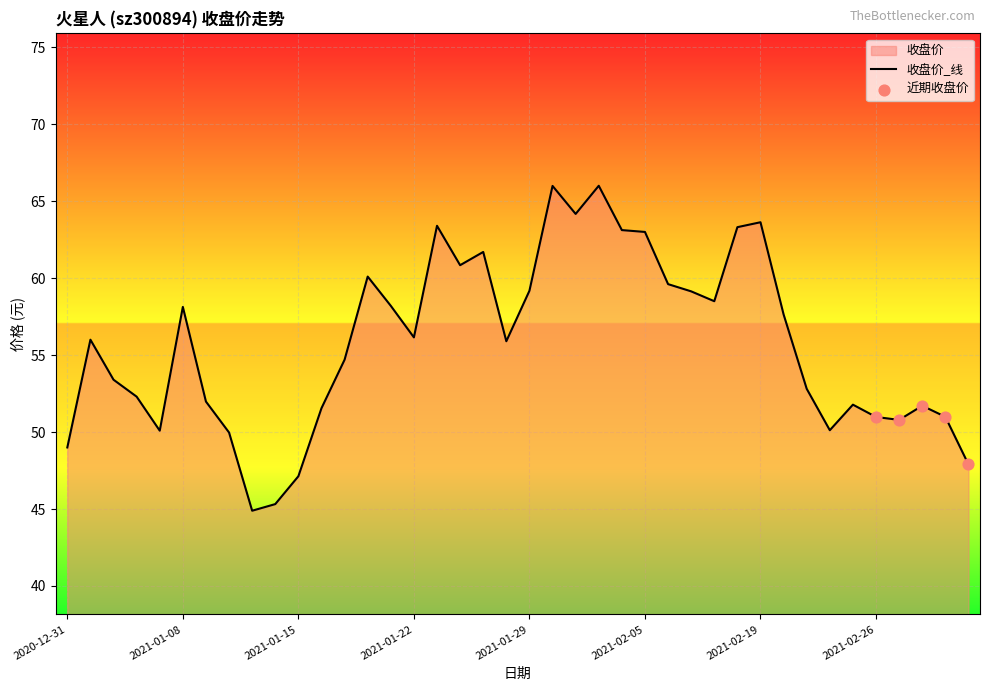

What is the ratio of the value at 2021-02-01 to the value at 2021-02-09?

1.1